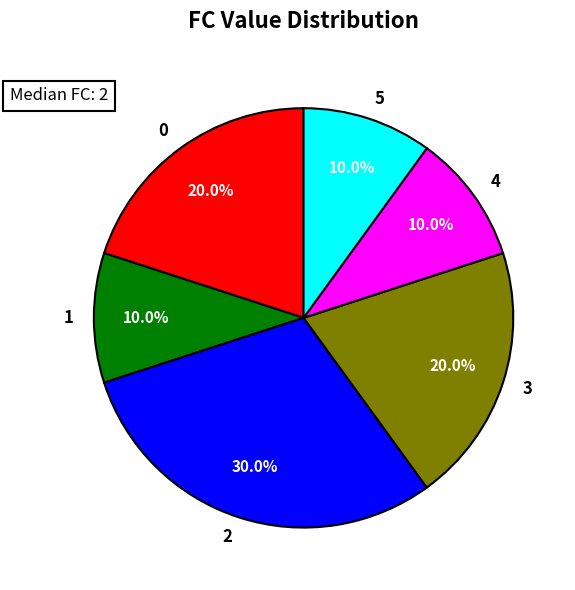

Does any single category account for the majority?

No